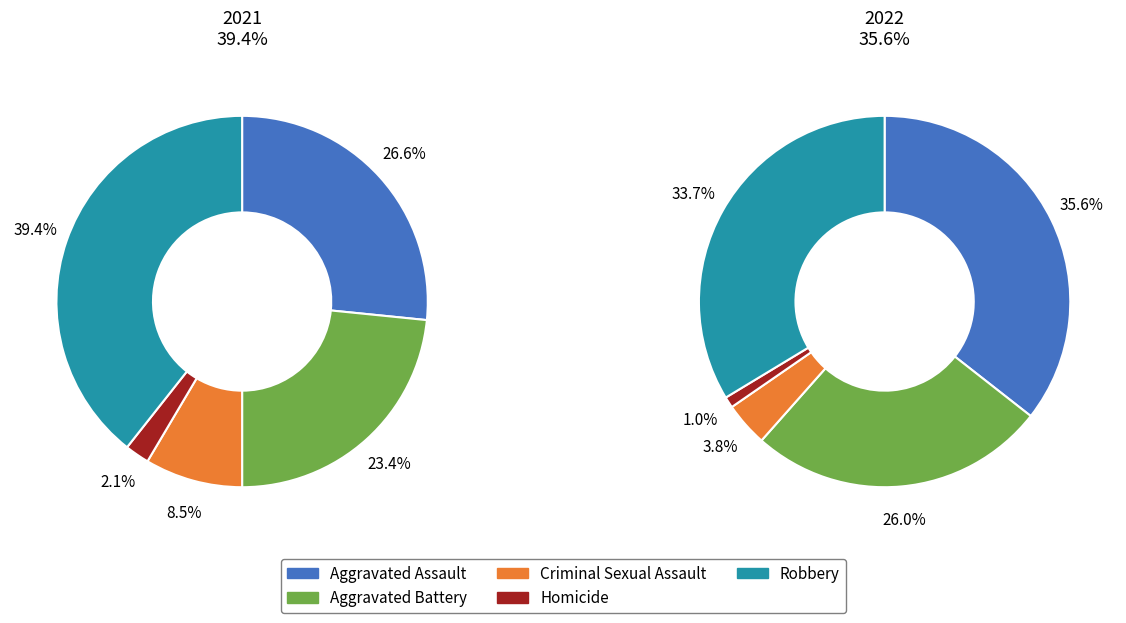

To the nearest percent, what is the average slice percentage?

20%